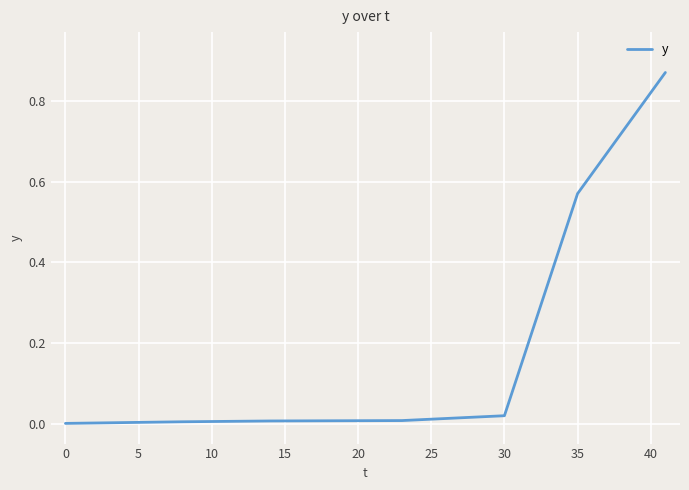

True or false: the data has more than 2 interior local peaks.

False